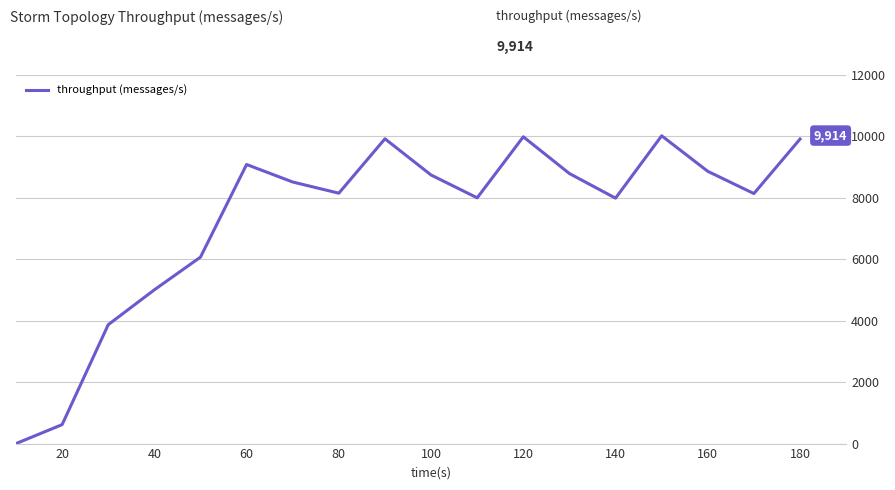

What is the maximum value shown in the chart?

10021